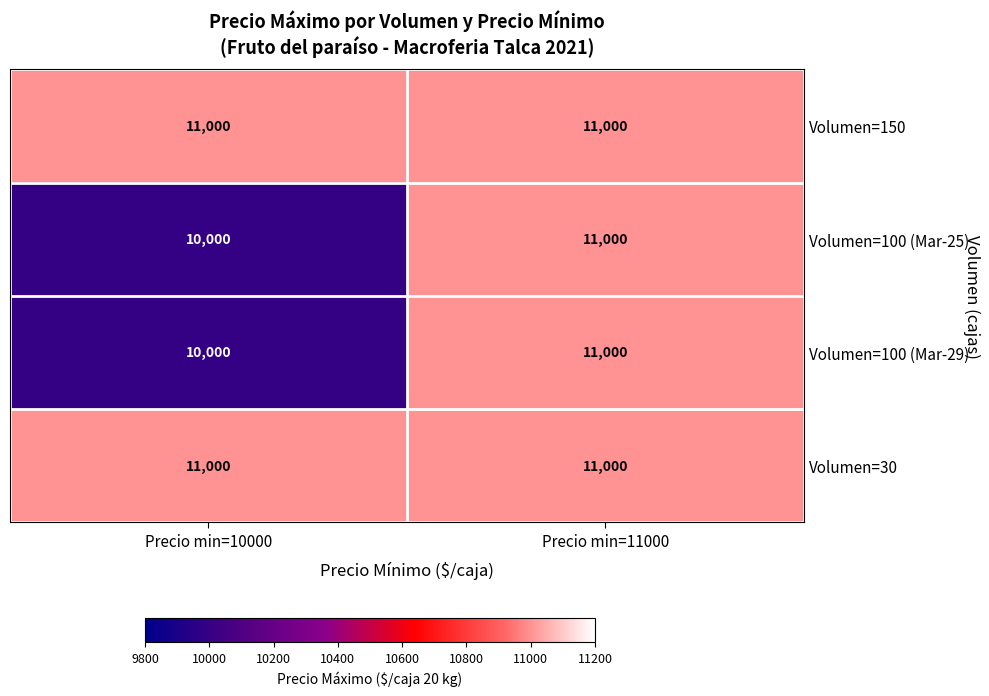

How many distinct data groups are displayed?

4